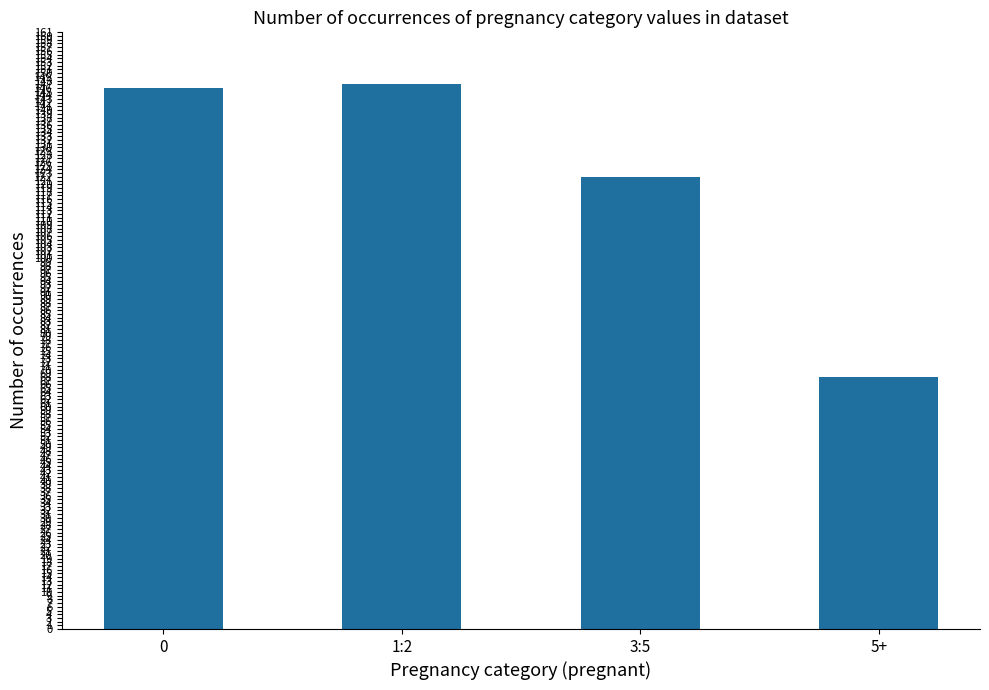

Where is the data nearest to the value 107?

3:5